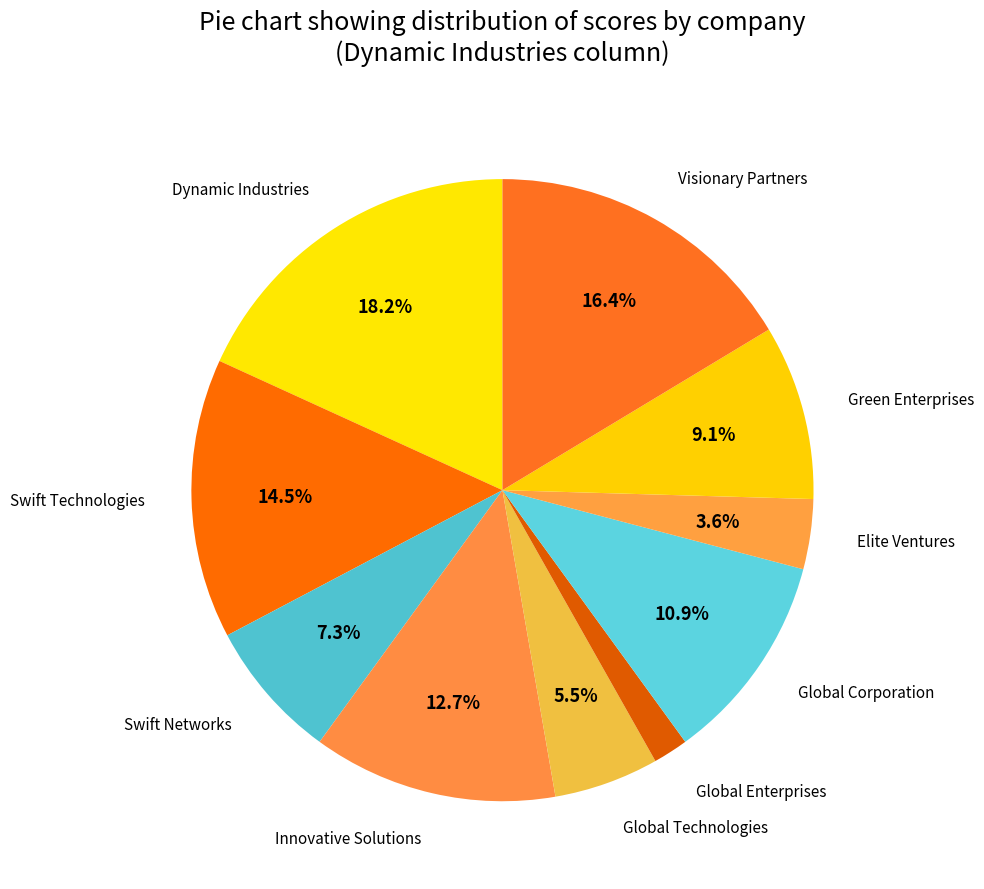

Count the number of slices in the pie.

10